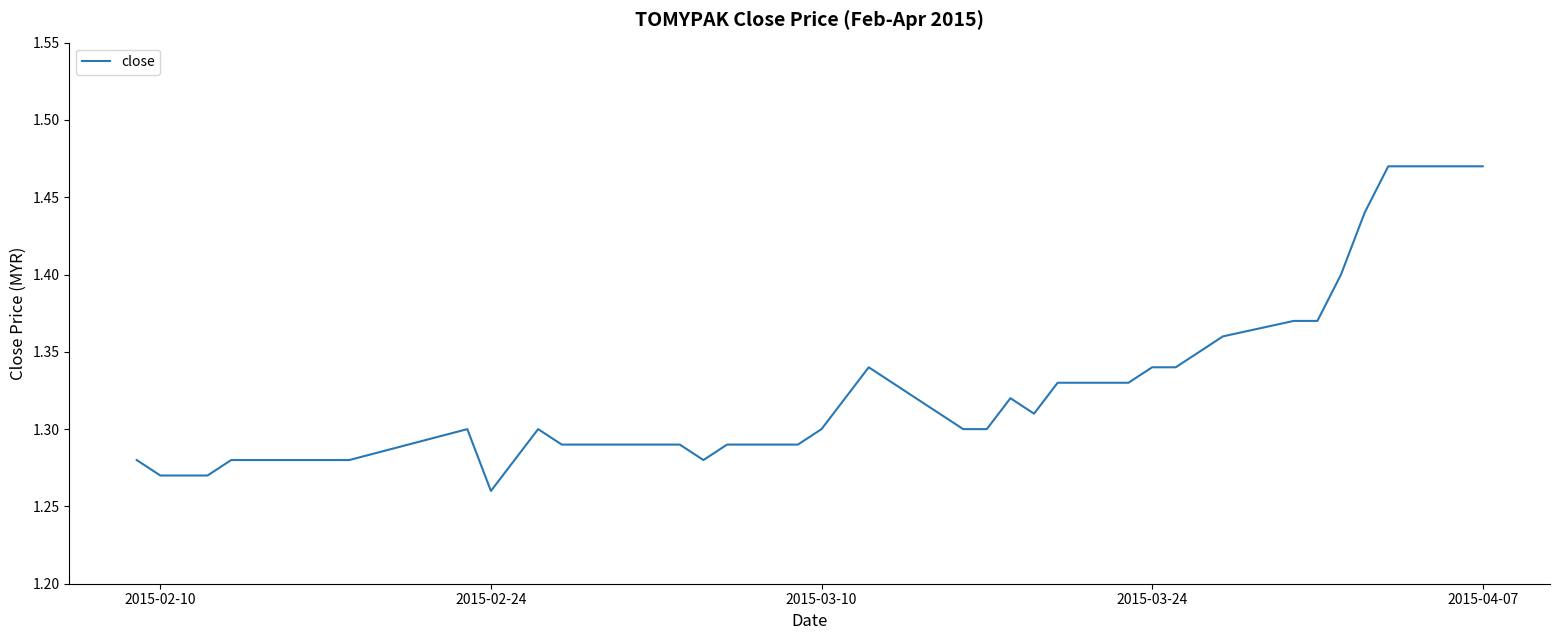

What is the difference between the maximum and second lowest values?

0.2